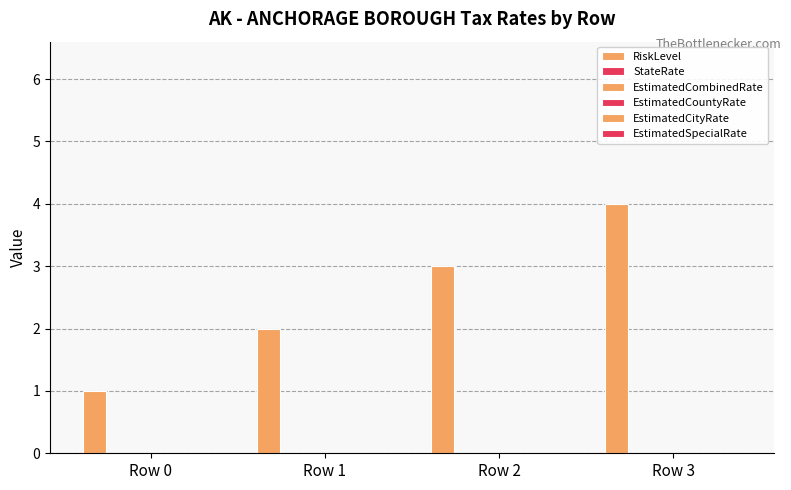

How many bars are there in total?

4